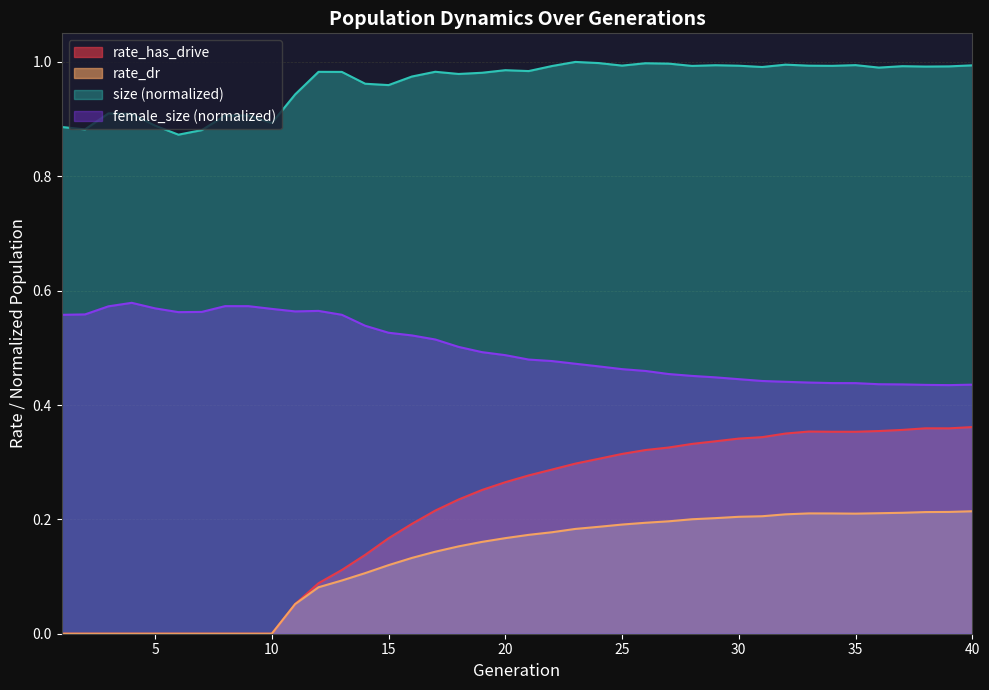

True or false: rate_has_drive has a value of 0.2 at 17.

True